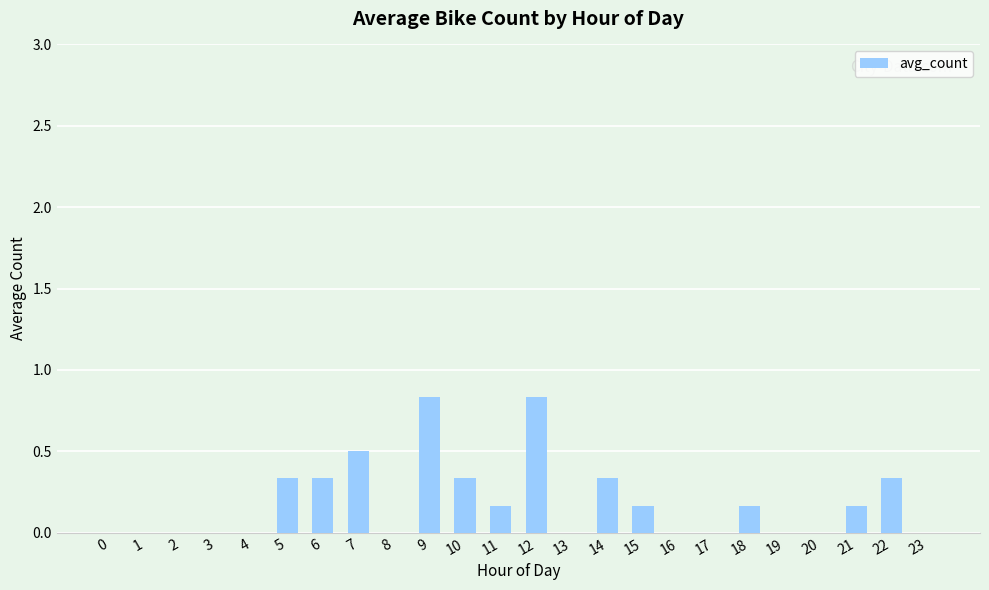

The value at 4 is 0.0. True or false?

True